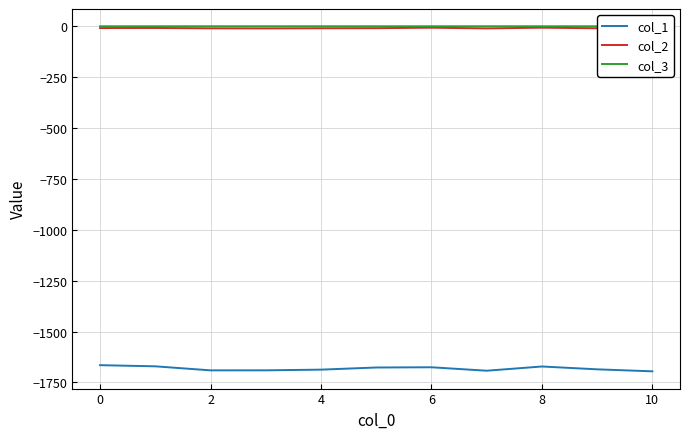

What is the lowest value of the col_1 series?

-1695.2